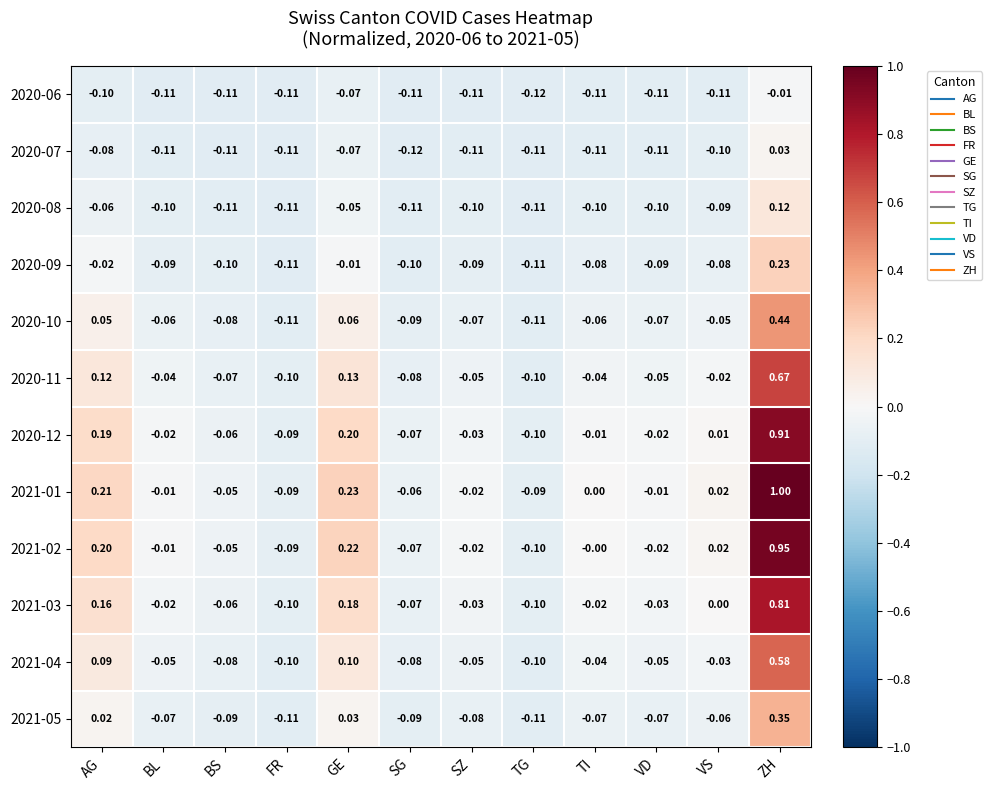

Where does the 2021-05 series first go above 0?

AG